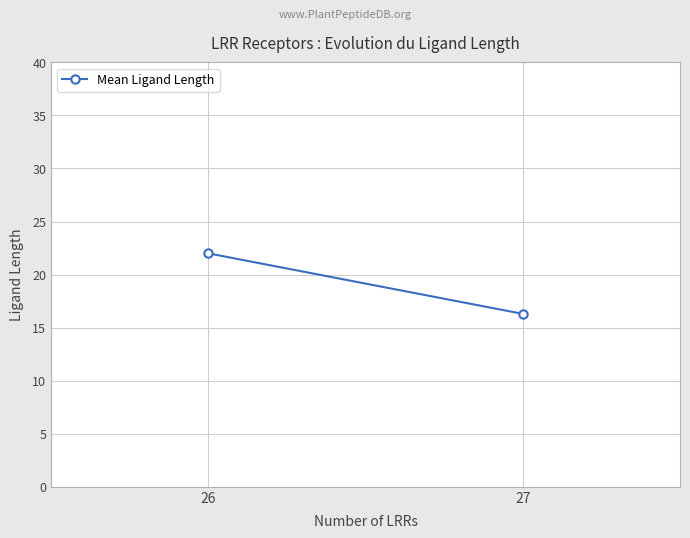

List the labels in order of value, largest first.

26, 27